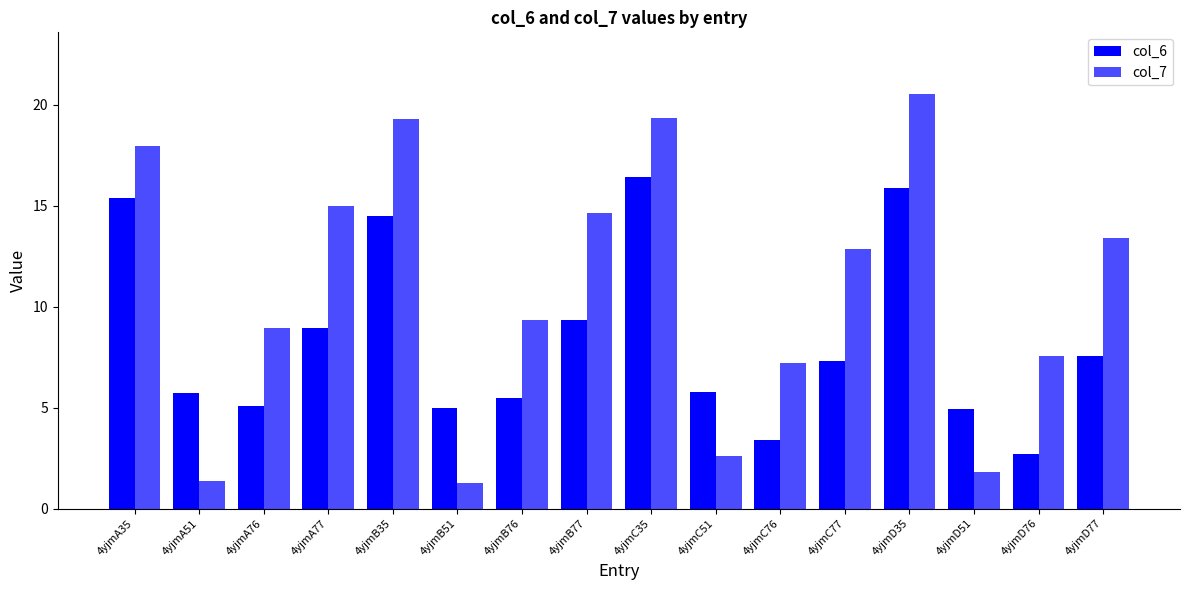

What is the difference between the maximum and second lowest values in the col_6 series?

13.0